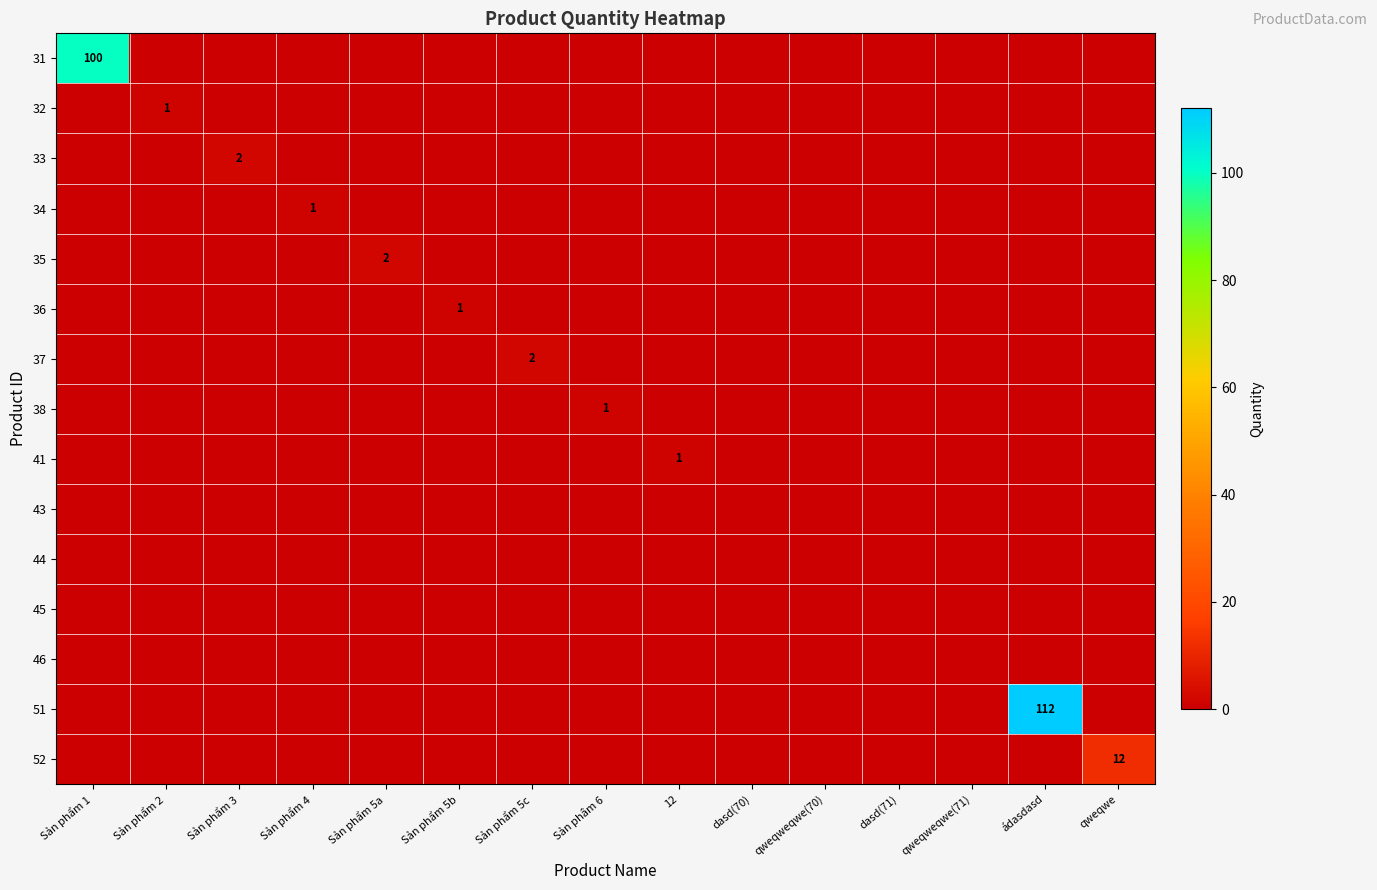

Which category has the highest value across all series?

ádasdasd